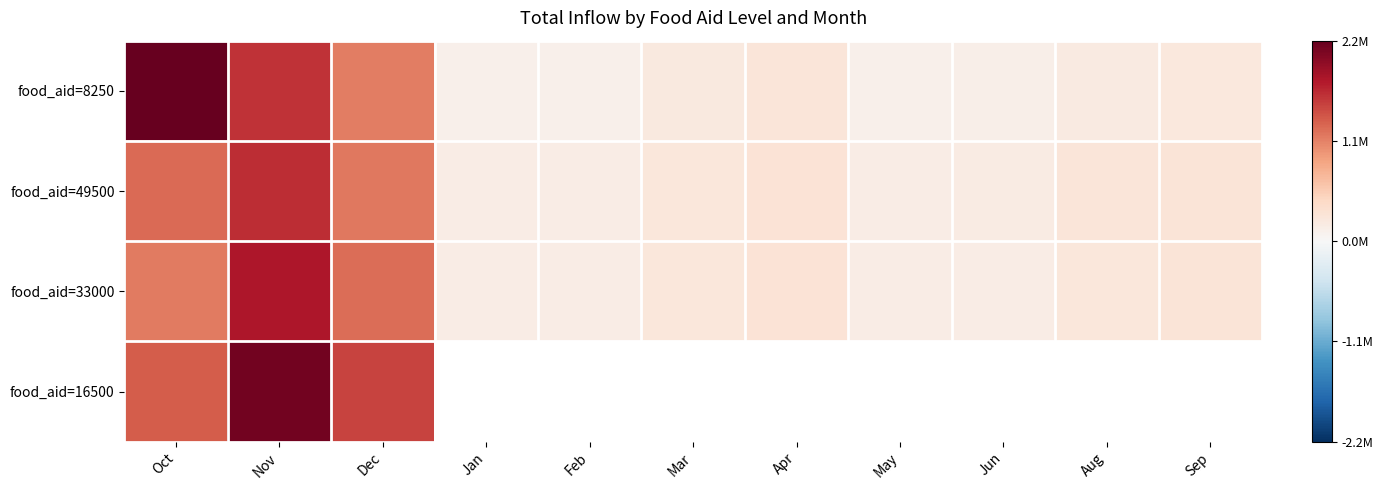

Which category has the highest value across all series?

Oct